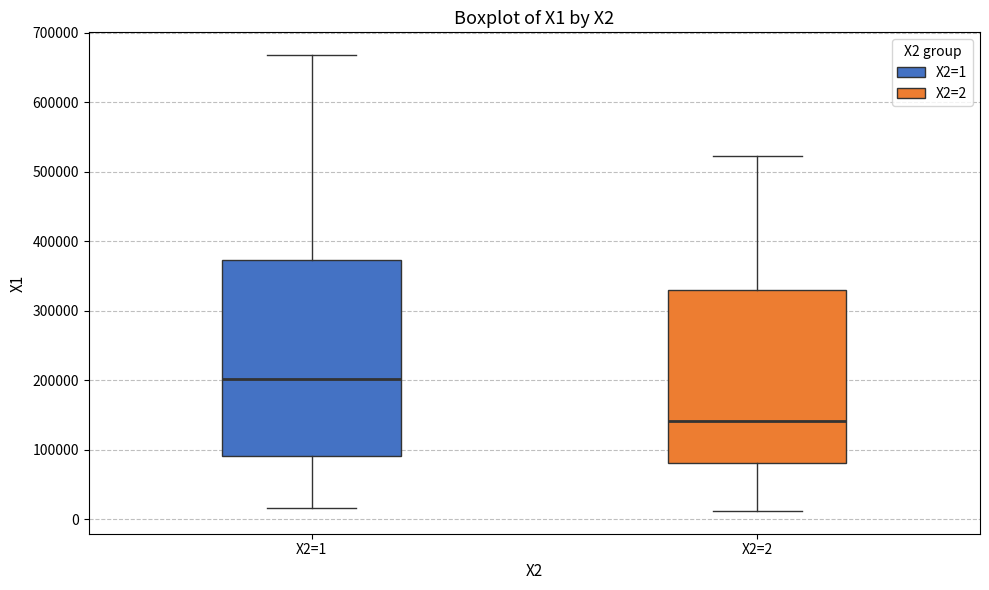

Which box has the highest median line?

X2=1